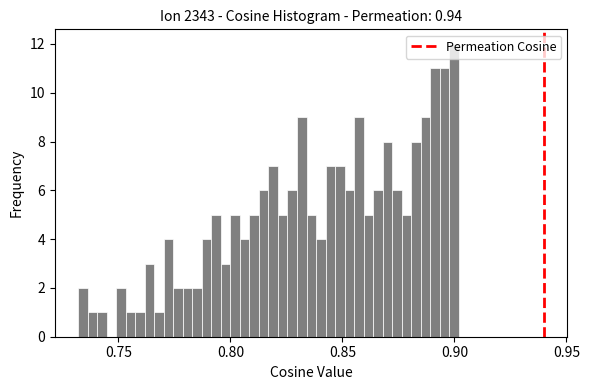

Around what value on the x-axis is the tallest bar? Give the approximate position of its centre, as read against the axis.

0.900